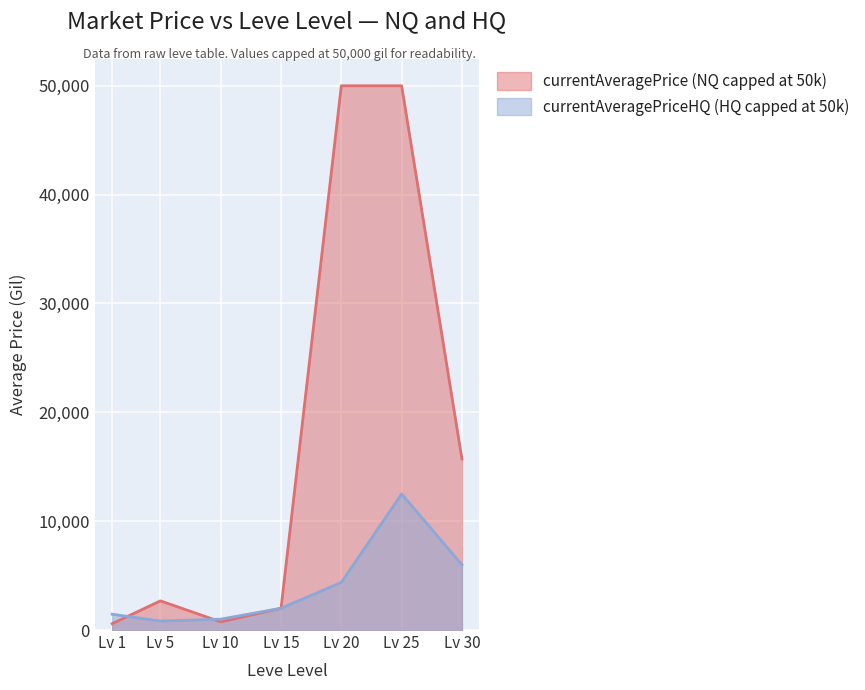

True or false: the data has more than 2 interior local peaks.

False